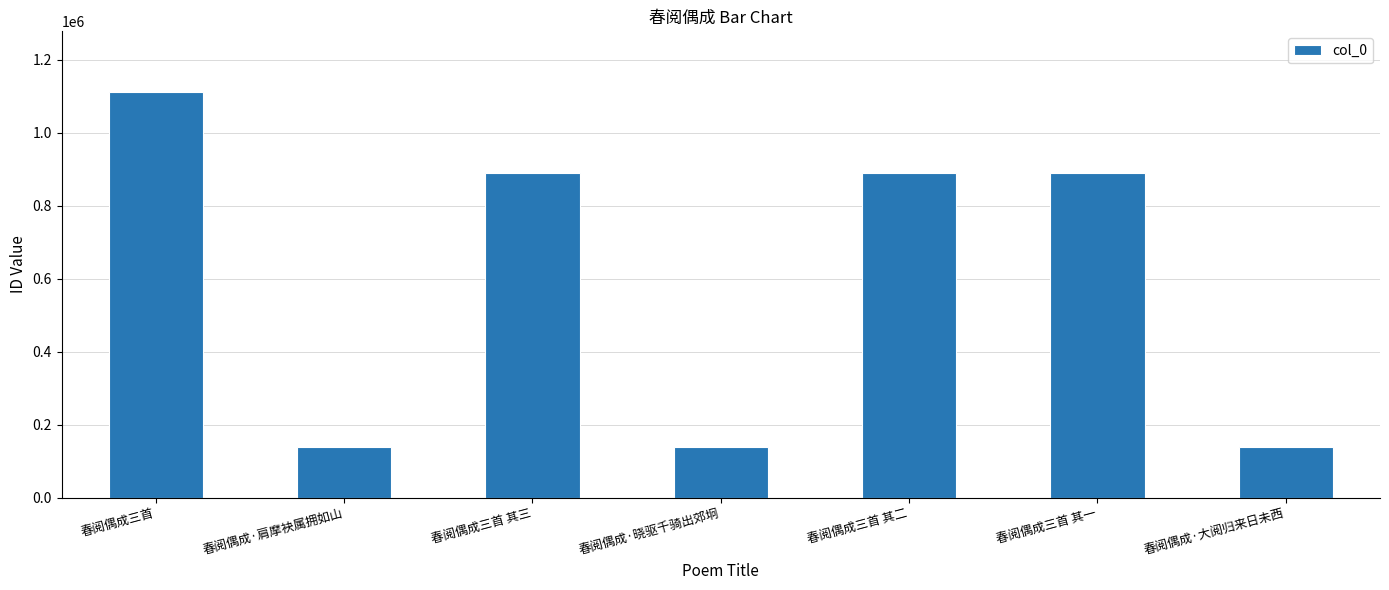

What is the sum of the values at 春阅偶成·大阅归来日未西 and 春阅偶成·晓驱千骑出郊坰?

276628